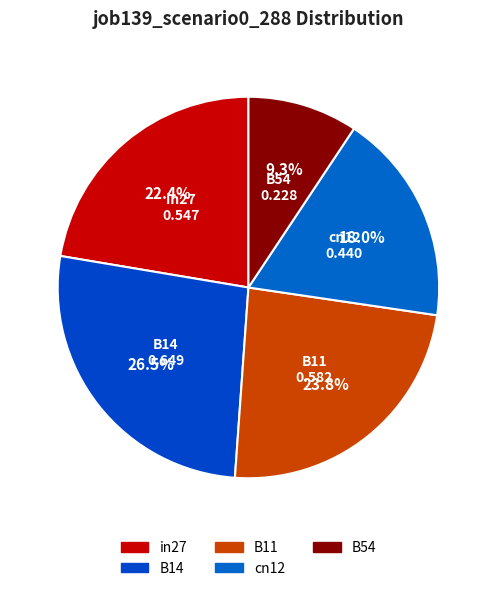

What is the total percentage of in27 and B11?

46.2%